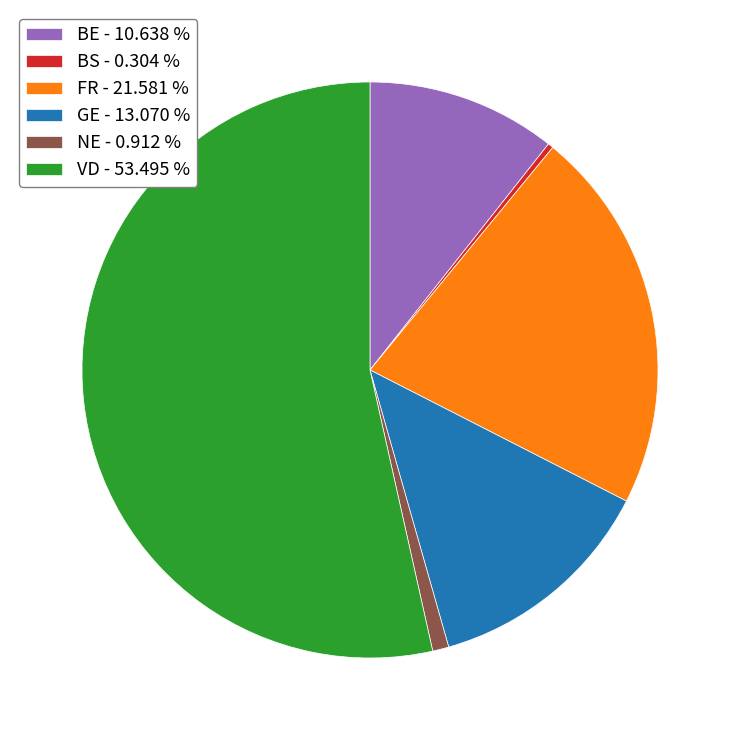

Do GE - 13.070 % and BS - 0.304 % together represent more than half of the pie?

No